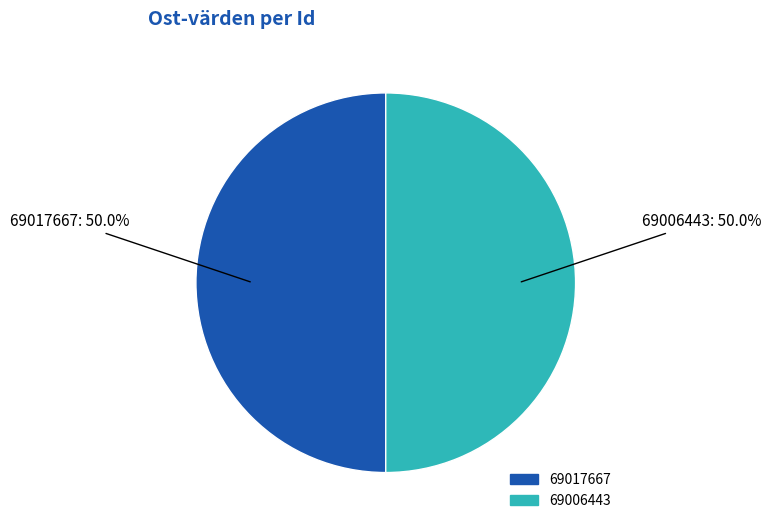

What percentage do 69017667 and 69006443 together represent?

100.0%